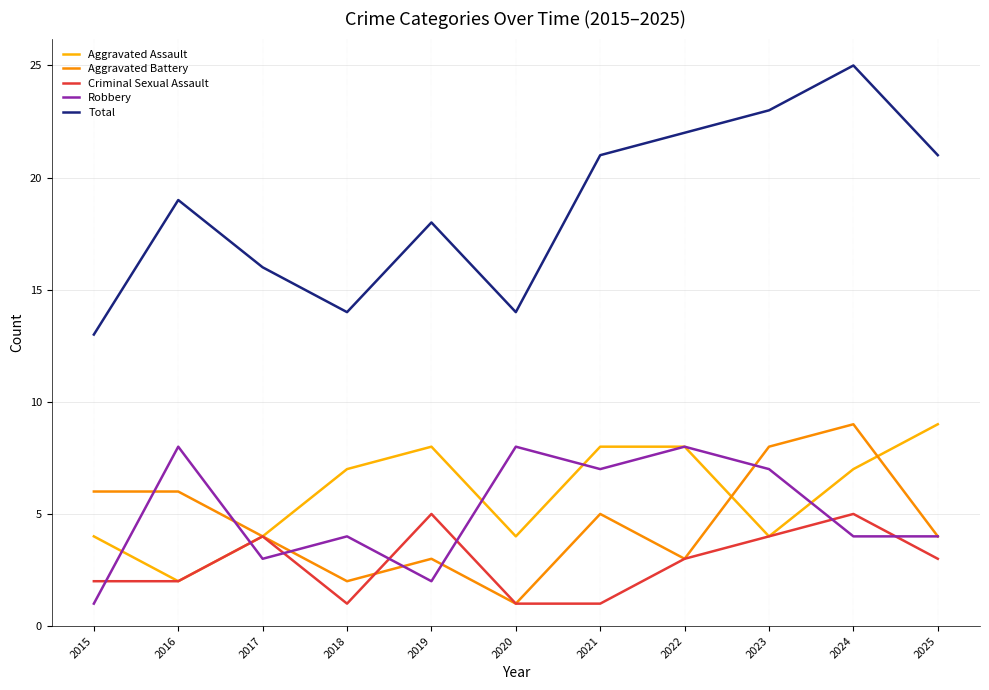

The value of Total at 2021 is 10. True or false?

False